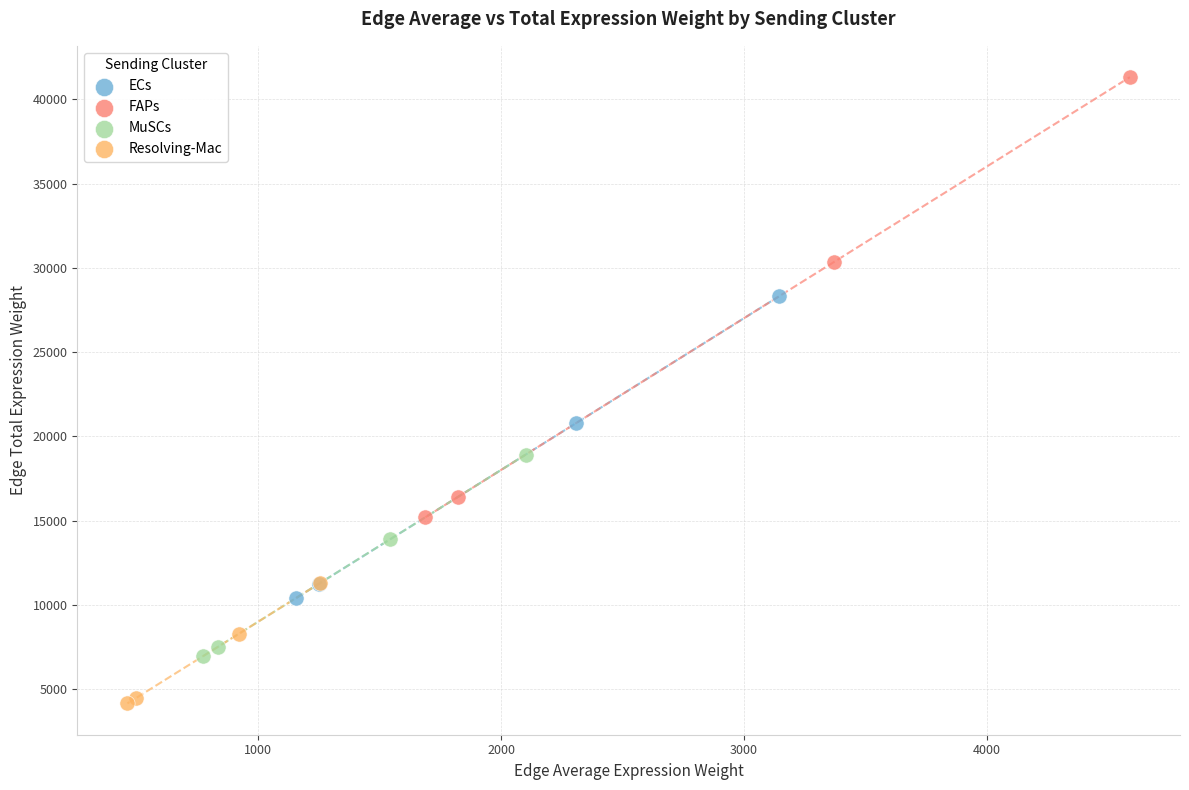

Which series has the widest spread of Y values?

FAPs